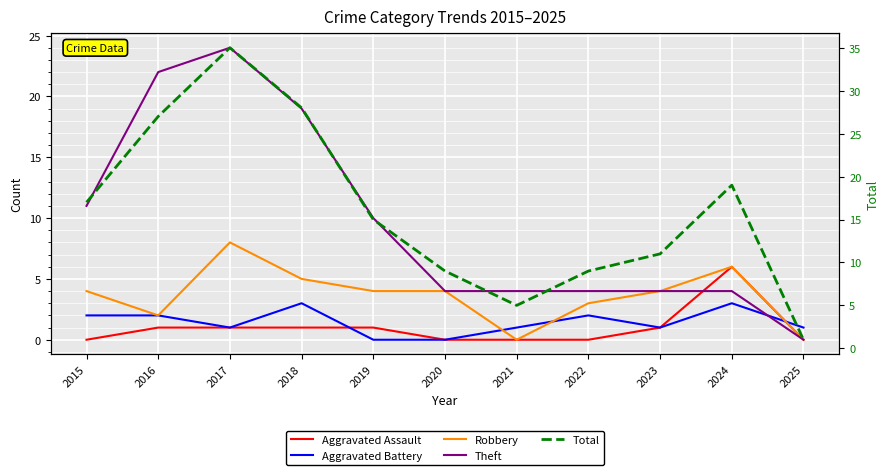

At which label is Aggravated Assault closest to 3?

2016